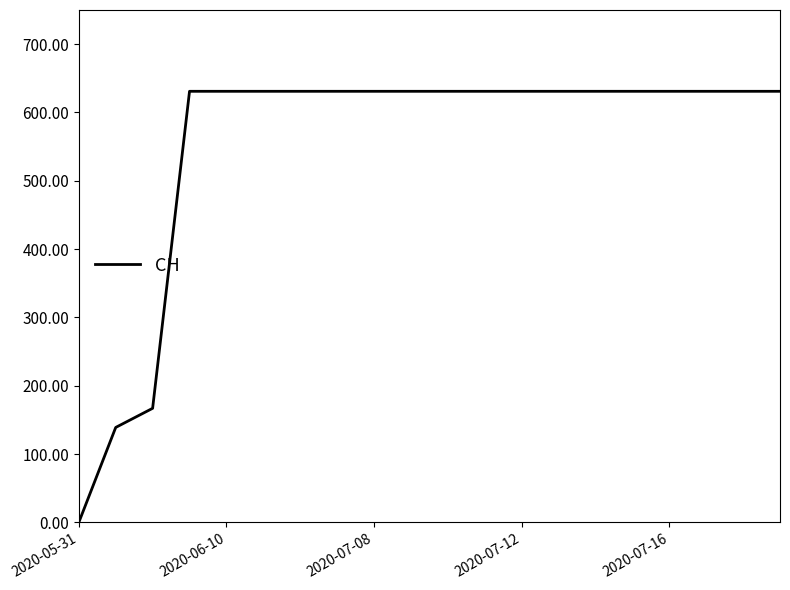

Count the number of categories in the chart.

20